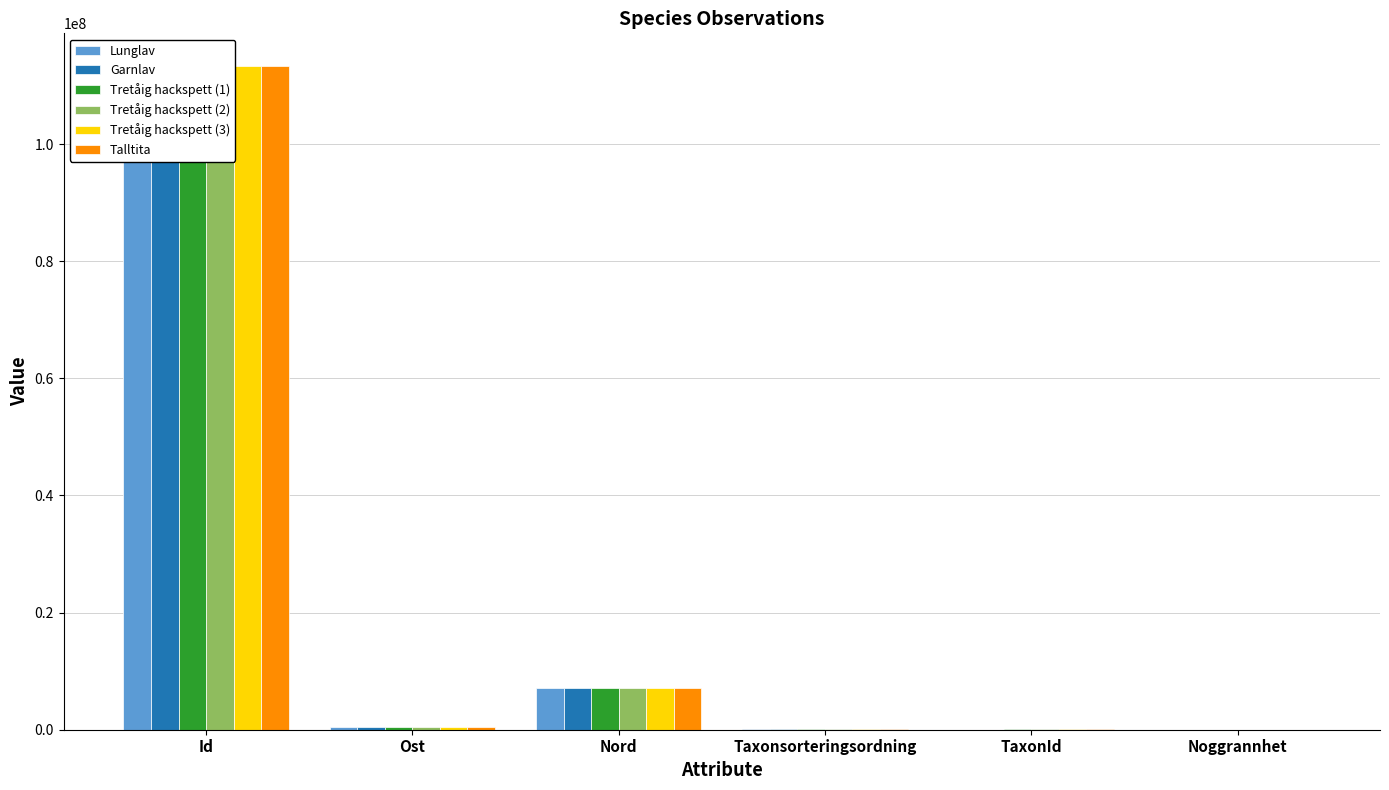

At which category does the chart reach its peak across all series?

Id